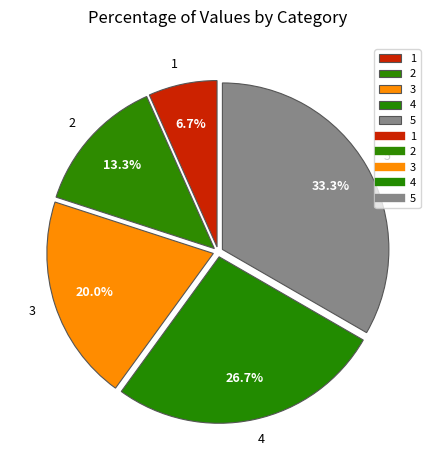

Approximately how many times larger is the value at 3 compared to 1?

3.0